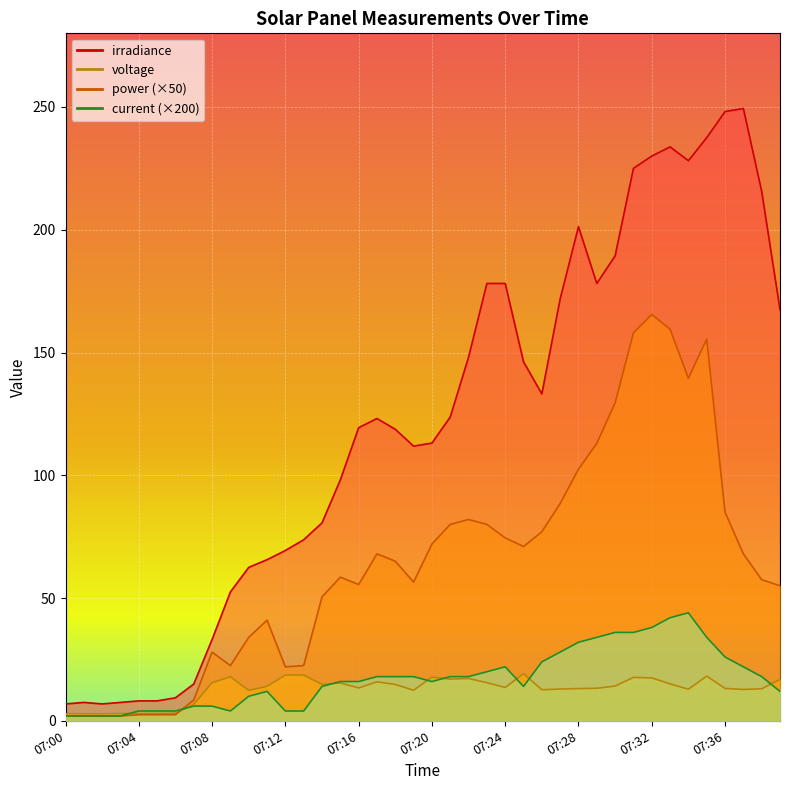

Which series has the largest total across all categories?

irradiance